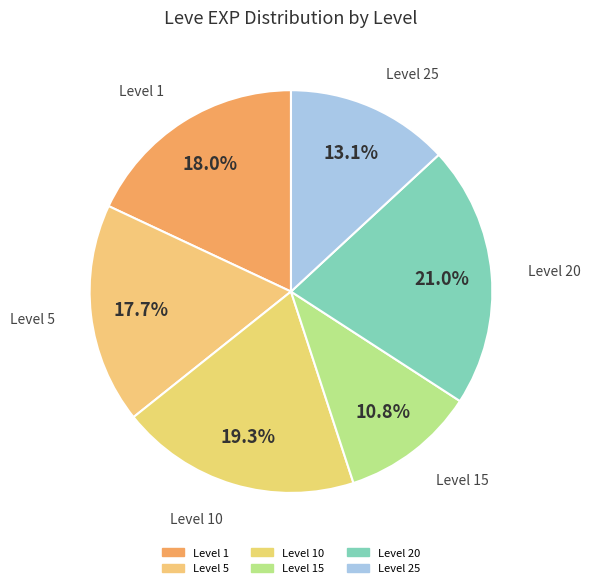

Which slice is the smallest?

Level 15